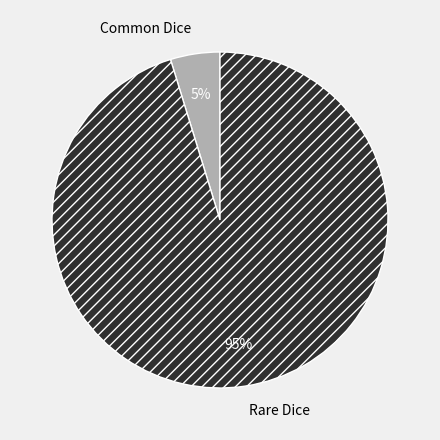

The Common Dice slice represents 5% of the pie. True or false?

True